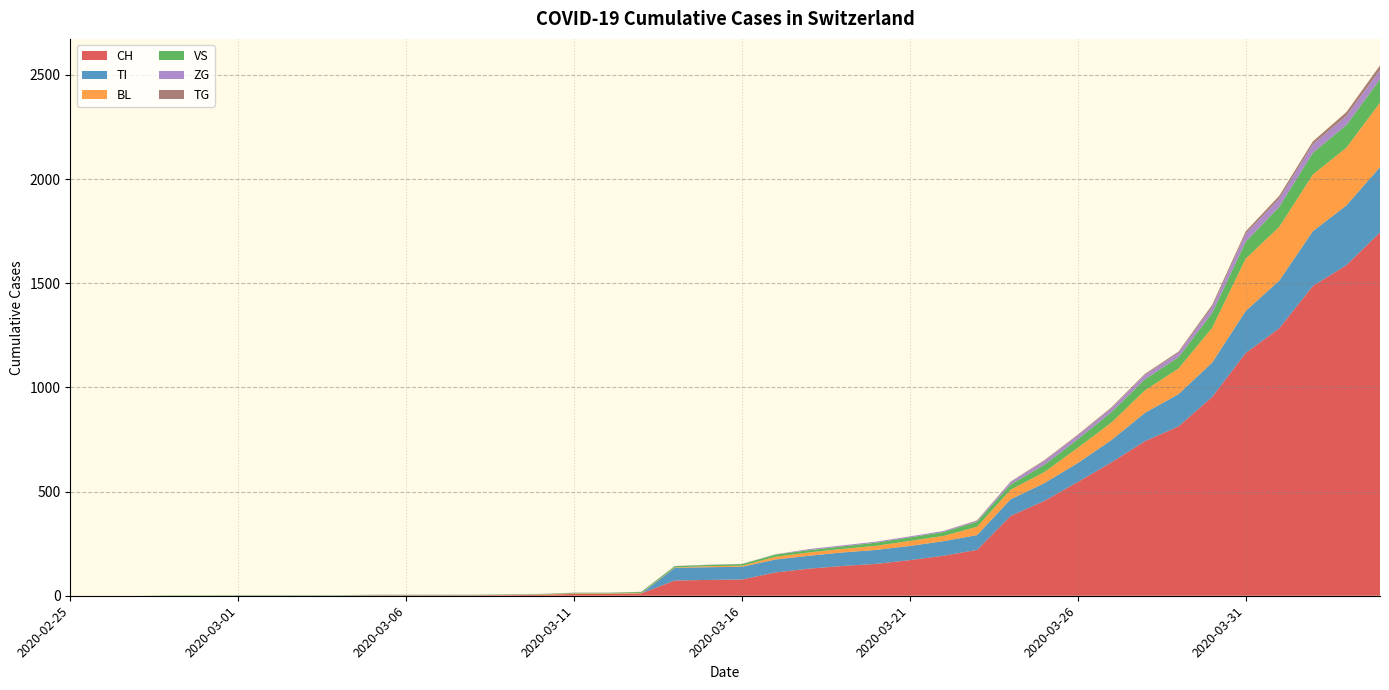

Reading left to right, what are all the values shown in this chart?

CH: 2020-02-25=0	2020-02-26=0	2020-02-27=0	2020-02-28=0	2020-02-29=0	2020-03-01=0	2020-03-02=0	2020-03-03=0	2020-03-04=0	2020-03-05=2	2020-03-06=2	2020-03-07=2	2020-03-08=2	2020-03-09=3	2020-03-10=4	2020-03-11=9	2020-03-12=9	2020-03-13=11	2020-03-14=73	2020-03-15=76	2020-03-16=78	2020-03-17=112	2020-03-18=130	2020-03-19=143	2020-03-20=153	2020-03-21=171	2020-03-22=192	2020-03-23=220	2020-03-24=383	2020-03-25=455	2020-03-26=546	2020-03-27=640	2020-03-28=742	2020-03-29=813	2020-03-30=954	2020-03-31=1165	2020-04-01=1284	2020-04-02=1487	2020-04-03=1587	2020-04-04=1744
TI: 2020-02-25=0	2020-02-26=0	2020-02-27=0	2020-02-28=0	2020-02-29=0	2020-03-01=0	2020-03-02=0	2020-03-03=0	2020-03-04=0	2020-03-05=0	2020-03-06=0	2020-03-07=0	2020-03-08=0	2020-03-09=0	2020-03-10=0	2020-03-11=0	2020-03-12=0	2020-03-13=0	2020-03-14=61	2020-03-15=61	2020-03-16=61	2020-03-17=62	2020-03-18=62	2020-03-19=65	2020-03-20=67	2020-03-21=68	2020-03-22=70	2020-03-23=71	2020-03-24=80	2020-03-25=85	2020-03-26=91	2020-03-27=107	2020-03-28=136	2020-03-29=155	2020-03-30=165	2020-03-31=202	2020-04-01=229	2020-04-02=263	2020-04-03=287	2020-04-04=314
BL: 2020-02-25=0	2020-02-26=0	2020-02-27=0	2020-02-28=0	2020-02-29=0	2020-03-01=0	2020-03-02=0	2020-03-03=0	2020-03-04=0	2020-03-05=0	2020-03-06=0	2020-03-07=0	2020-03-08=0	2020-03-09=1	2020-03-10=2	2020-03-11=2	2020-03-12=2	2020-03-13=2	2020-03-14=2	2020-03-15=5	2020-03-16=5	2020-03-17=13	2020-03-18=16	2020-03-19=17	2020-03-20=20	2020-03-21=24	2020-03-22=25	2020-03-23=40	2020-03-24=46	2020-03-25=53	2020-03-26=73	2020-03-27=84	2020-03-28=108	2020-03-29=123	2020-03-30=167	2020-03-31=251	2020-04-01=258	2020-04-02=272	2020-04-03=277	2020-04-04=309
VS: 2020-02-25=0	2020-02-26=0	2020-02-27=0	2020-02-28=2	2020-02-29=2	2020-03-01=2	2020-03-02=2	2020-03-03=2	2020-03-04=2	2020-03-05=2	2020-03-06=2	2020-03-07=2	2020-03-08=2	2020-03-09=2	2020-03-10=2	2020-03-11=3	2020-03-12=3	2020-03-13=5	2020-03-14=6	2020-03-15=6	2020-03-16=8	2020-03-17=11	2020-03-18=11	2020-03-19=12	2020-03-20=15	2020-03-21=17	2020-03-22=19	2020-03-23=24	2020-03-24=25	2020-03-25=35	2020-03-26=41	2020-03-27=50	2020-03-28=53	2020-03-29=54	2020-03-30=71	2020-03-31=81	2020-04-01=96	2020-04-02=104	2020-04-03=109	2020-04-04=112
ZG: 2020-02-25=0	2020-02-26=0	2020-02-27=0	2020-02-28=0	2020-02-29=0	2020-03-01=1	2020-03-02=1	2020-03-03=1	2020-03-04=1	2020-03-05=1	2020-03-06=1	2020-03-07=1	2020-03-08=1	2020-03-09=1	2020-03-10=1	2020-03-11=1	2020-03-12=1	2020-03-13=1	2020-03-14=1	2020-03-15=1	2020-03-16=1	2020-03-17=1	2020-03-18=5	2020-03-19=5	2020-03-20=5	2020-03-21=5	2020-03-22=5	2020-03-23=5	2020-03-24=12	2020-03-25=18	2020-03-26=18	2020-03-27=18	2020-03-28=21	2020-03-29=21	2020-03-30=29	2020-03-31=39	2020-04-01=40	2020-04-02=41	2020-04-03=44	2020-04-04=46
TG: 2020-02-25=0	2020-02-26=0	2020-02-27=0	2020-02-28=0	2020-02-29=0	2020-03-01=0	2020-03-02=0	2020-03-03=0	2020-03-04=0	2020-03-05=0	2020-03-06=0	2020-03-07=0	2020-03-08=0	2020-03-09=0	2020-03-10=0	2020-03-11=0	2020-03-12=0	2020-03-13=0	2020-03-14=0	2020-03-15=0	2020-03-16=0	2020-03-17=0	2020-03-18=0	2020-03-19=0	2020-03-20=0	2020-03-21=0	2020-03-22=0	2020-03-23=2	2020-03-24=2	2020-03-25=4	2020-03-26=4	2020-03-27=5	2020-03-28=5	2020-03-29=6	2020-03-30=10	2020-03-31=11	2020-04-01=13	2020-04-02=14	2020-04-03=18	2020-04-04=21